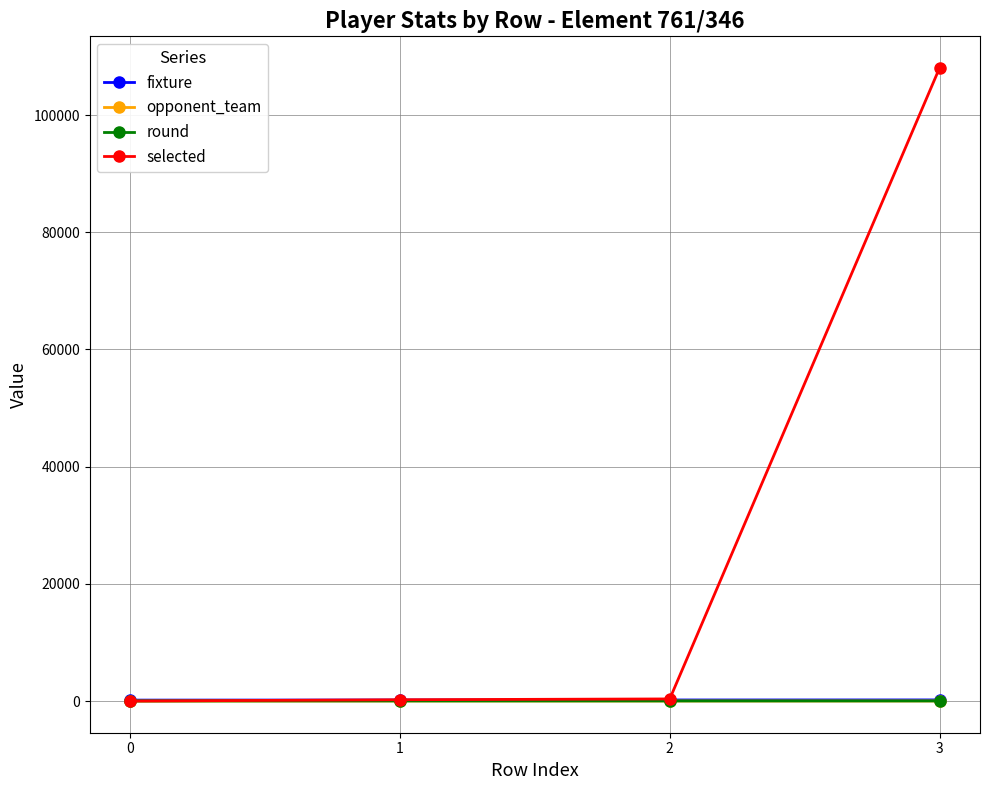

What is the average value of the opponent_team series?

14